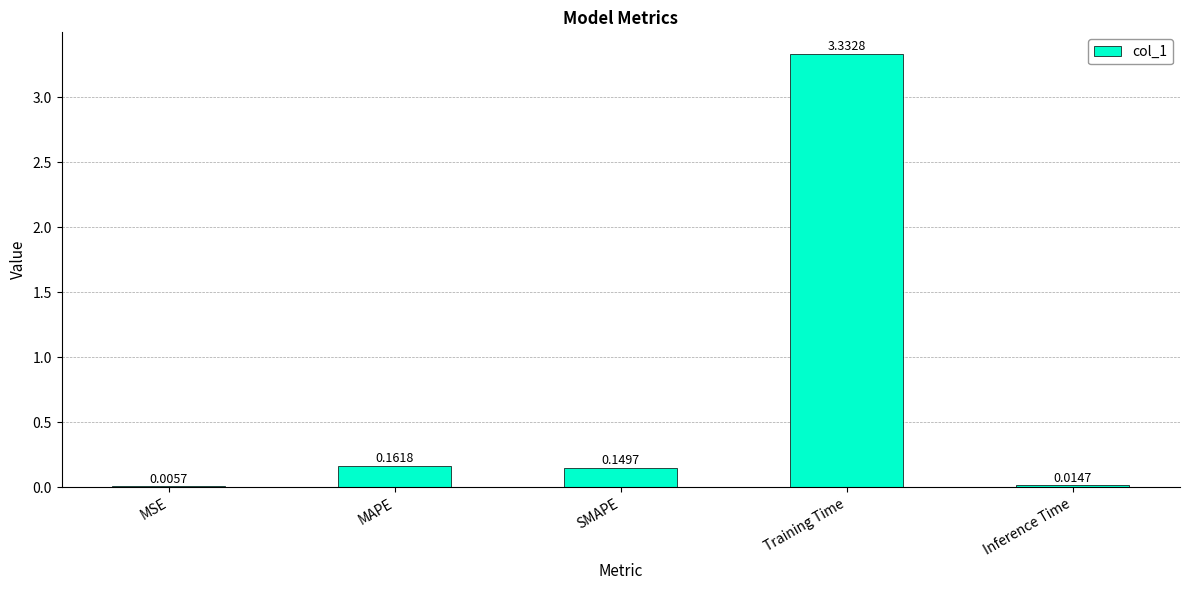

Between Training Time and Inference Time, which is larger?

Training Time